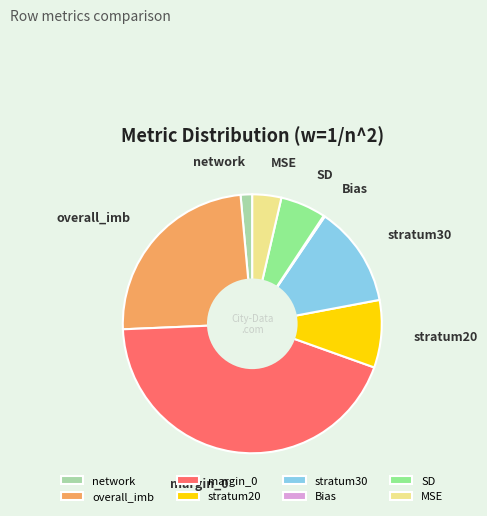

Is it true that network is 14% of the pie?

False